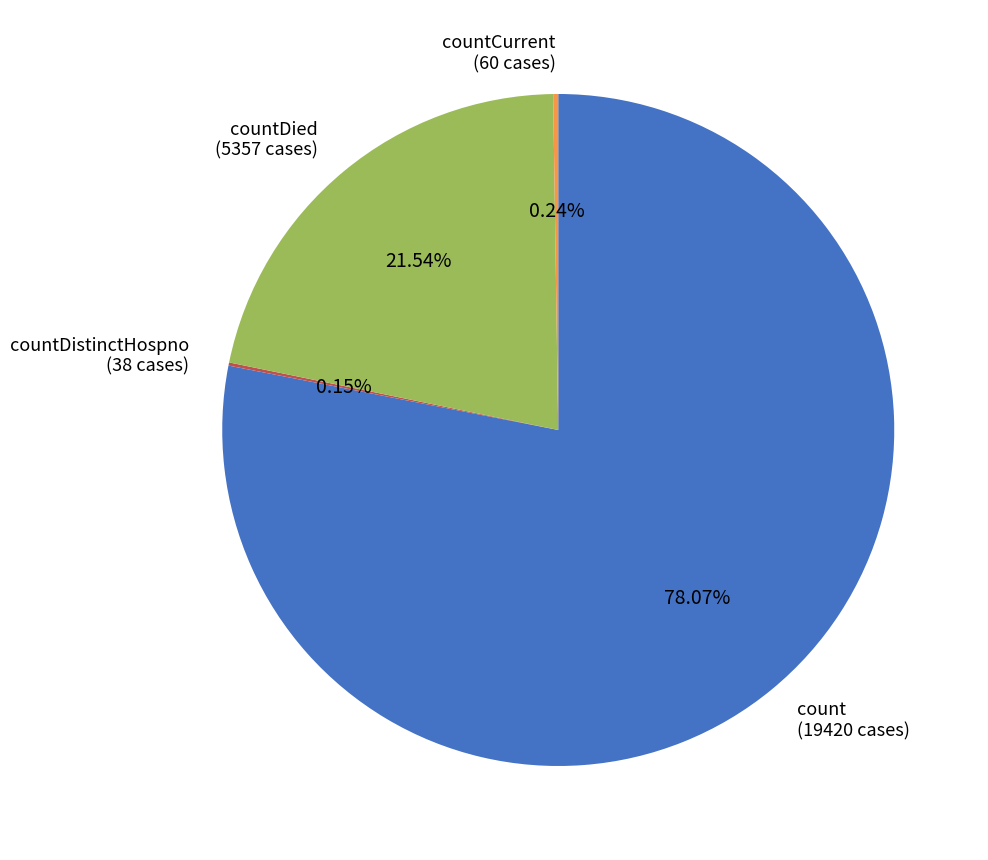

What is the ratio of the value at countDied (5357 cases) to the value at count (19420 cases)?

0.3